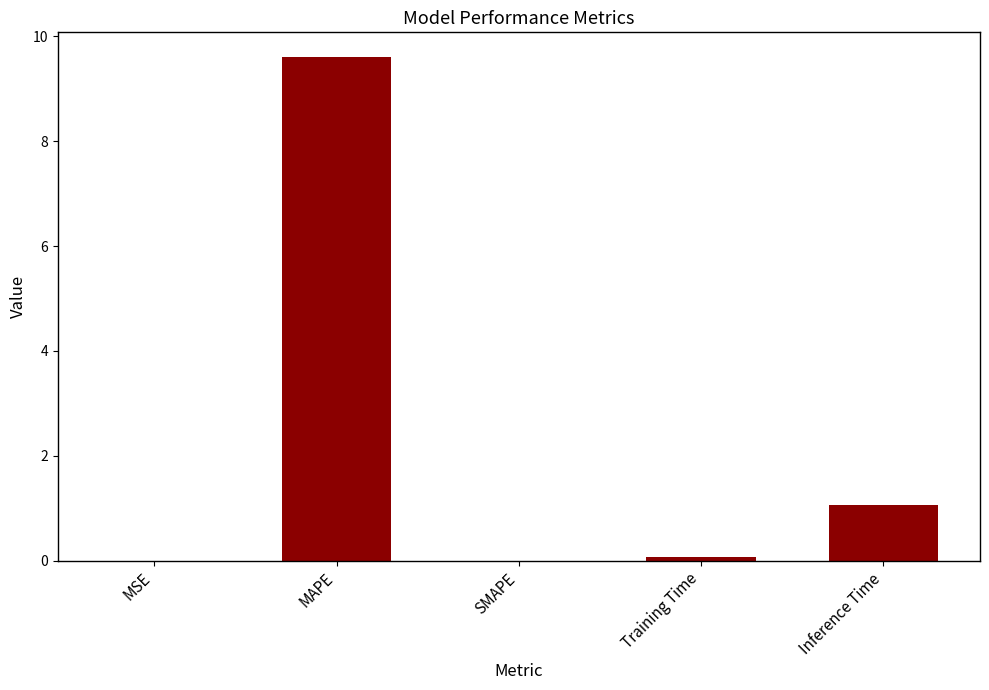

What is the sum of the values at Training Time and MAPE?

9.7